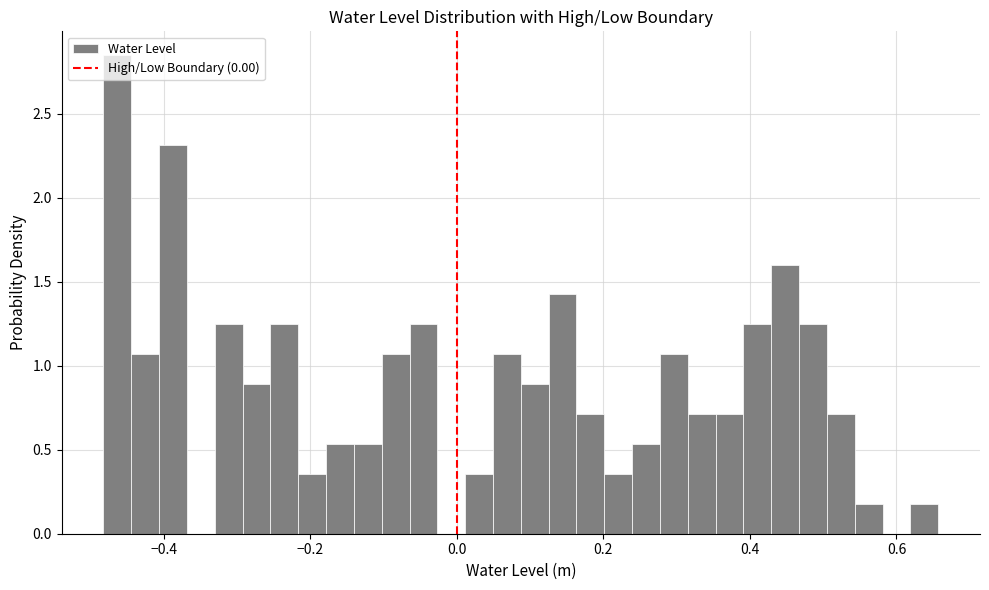

Around what value on the x-axis is the tallest bar? Give the approximate position of its centre, as read against the axis.

-0.46